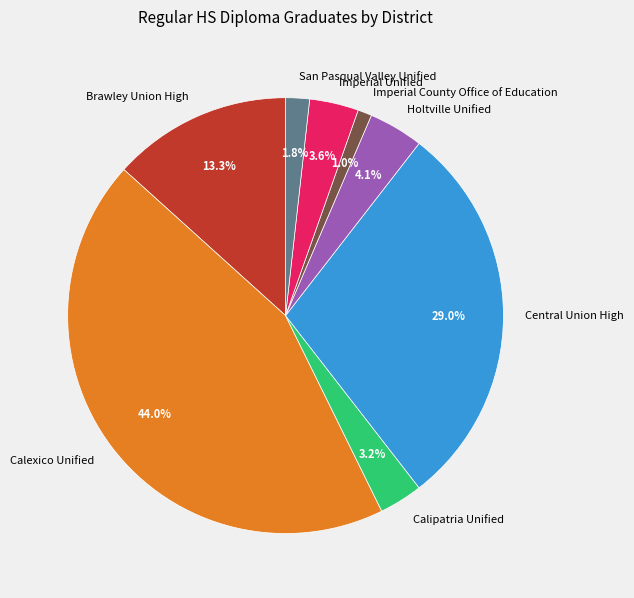

Is there a majority slice in this chart?

No